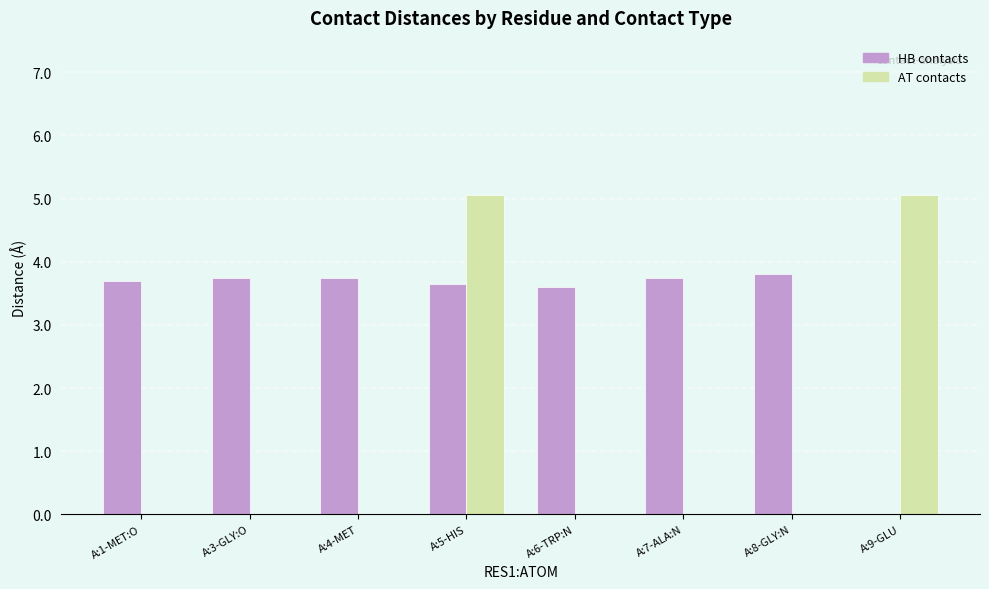

Where does the HB contacts series first go above 3?

A:1-MET:O